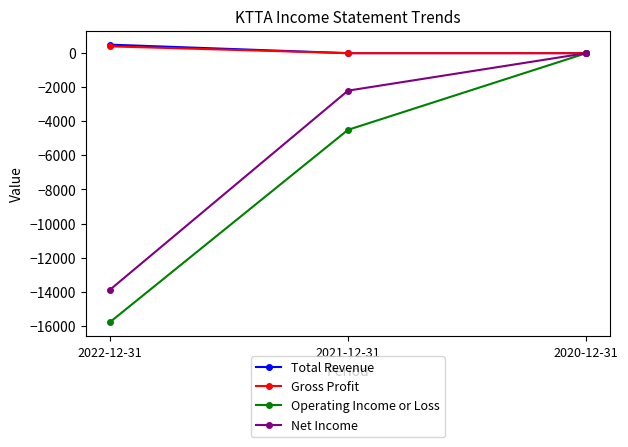

How many data points does each series have?

3